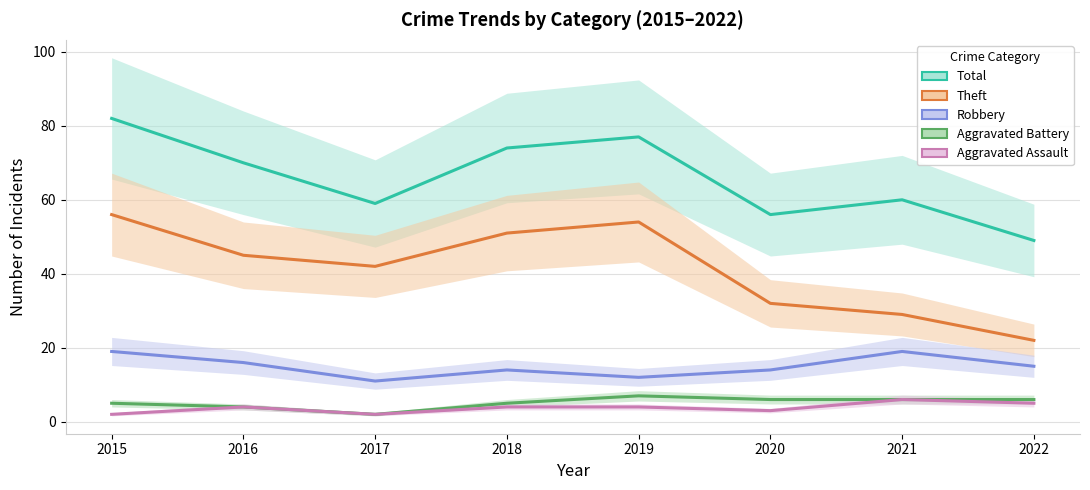

Reading left to right, transcribe all the data shown in this chart.

Total: 2015=82	2016=70	2017=59	2018=74	2019=77	2020=56	2021=60	2022=49
Theft: 2015=56	2016=45	2017=42	2018=51	2019=54	2020=32	2021=29	2022=22
Robbery: 2015=19	2016=16	2017=11	2018=14	2019=12	2020=14	2021=19	2022=15
Aggravated Battery: 2015=5	2016=4	2017=2	2018=5	2019=7	2020=6	2021=6	2022=6
Aggravated Assault: 2015=2	2016=4	2017=2	2018=4	2019=4	2020=3	2021=6	2022=5